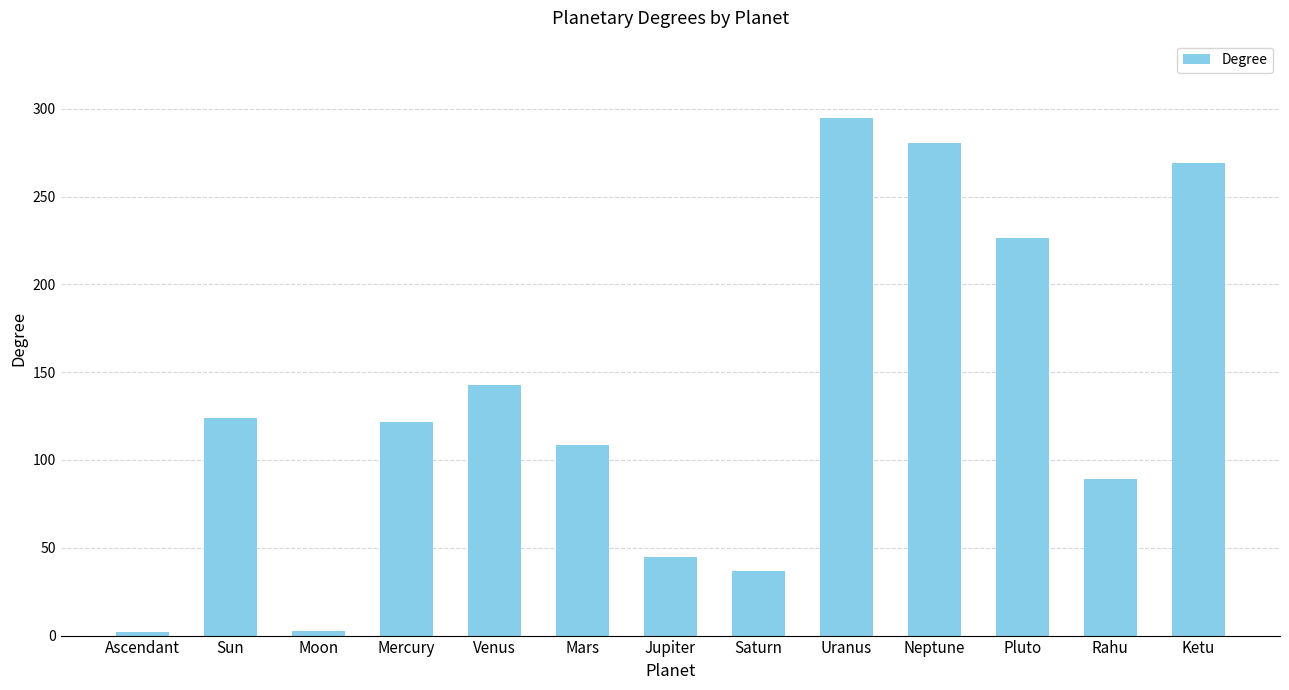

What value does the data have at Mercury?

121.9